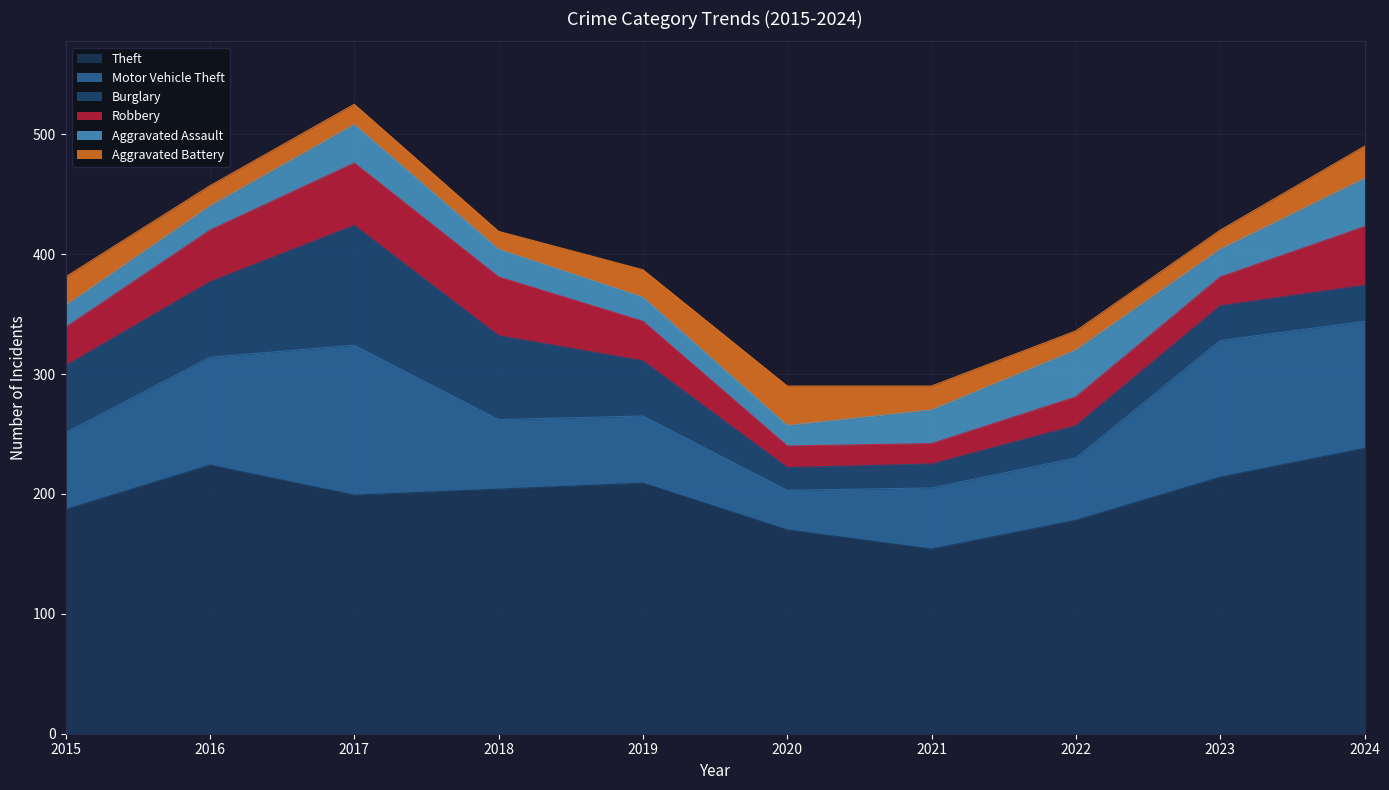

True or false: Aggravated Battery and Motor Vehicle Theft intersect in this chart.

False